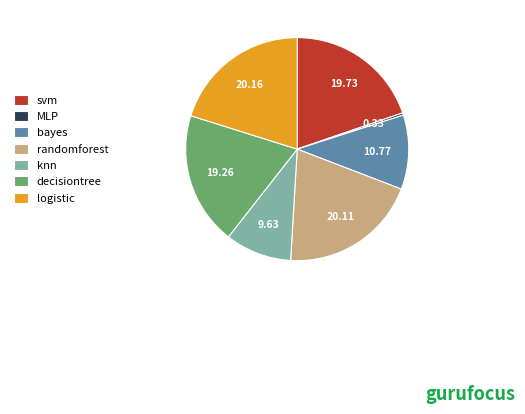

Is there any slice that represents more than half of the pie?

No